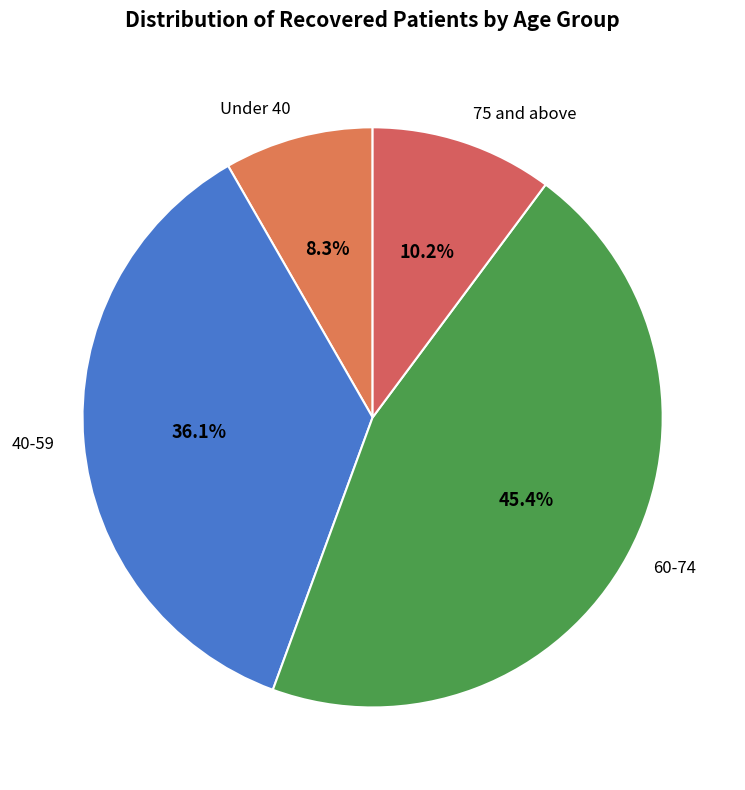

Which category has the smallest portion of the pie?

Under 40